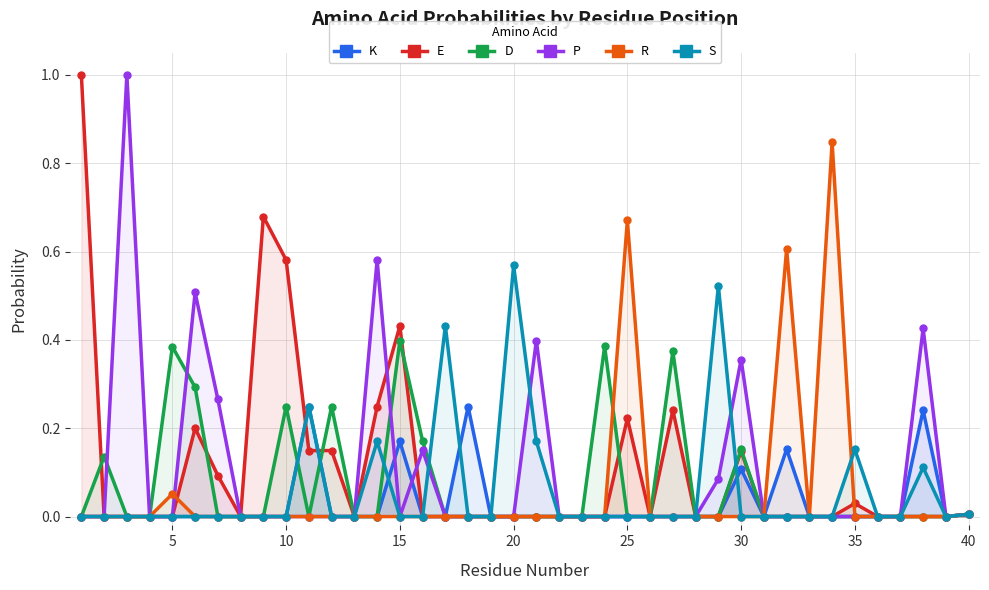

Rank the series by their maximum value, from lowest to highest.

K, D, S, R, E, P